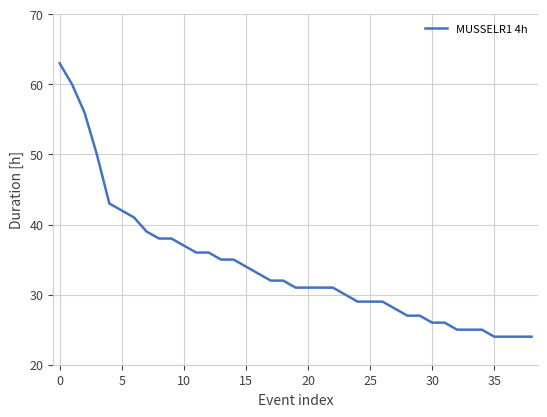

What is the average value?

34